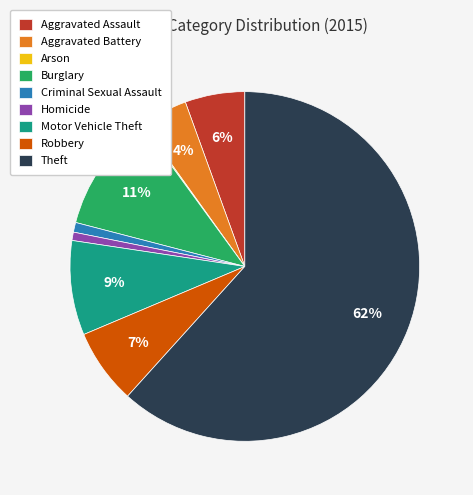

Which category accounts for the majority?

Theft